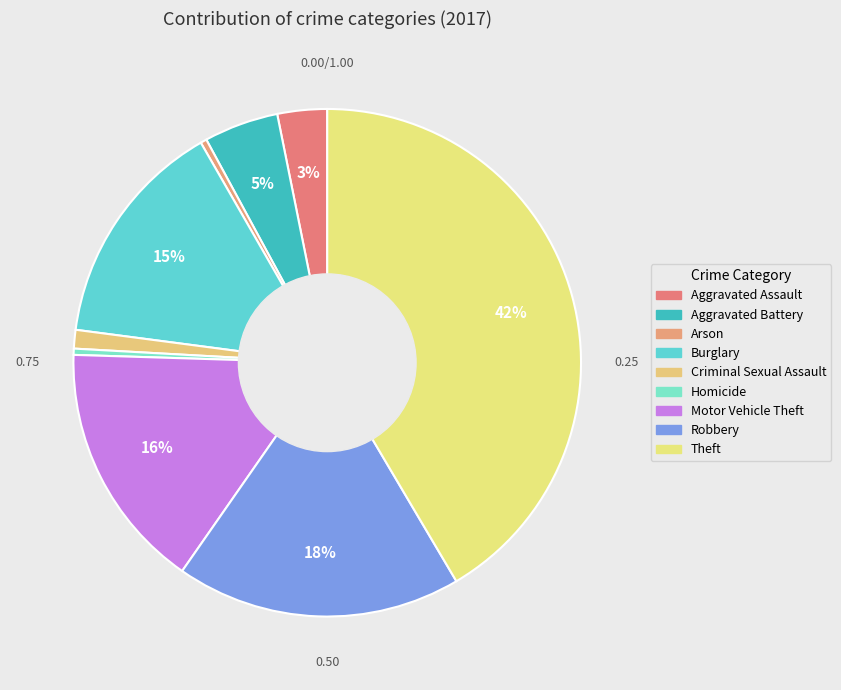

The Burglary slice represents 15% of the pie. True or false?

True